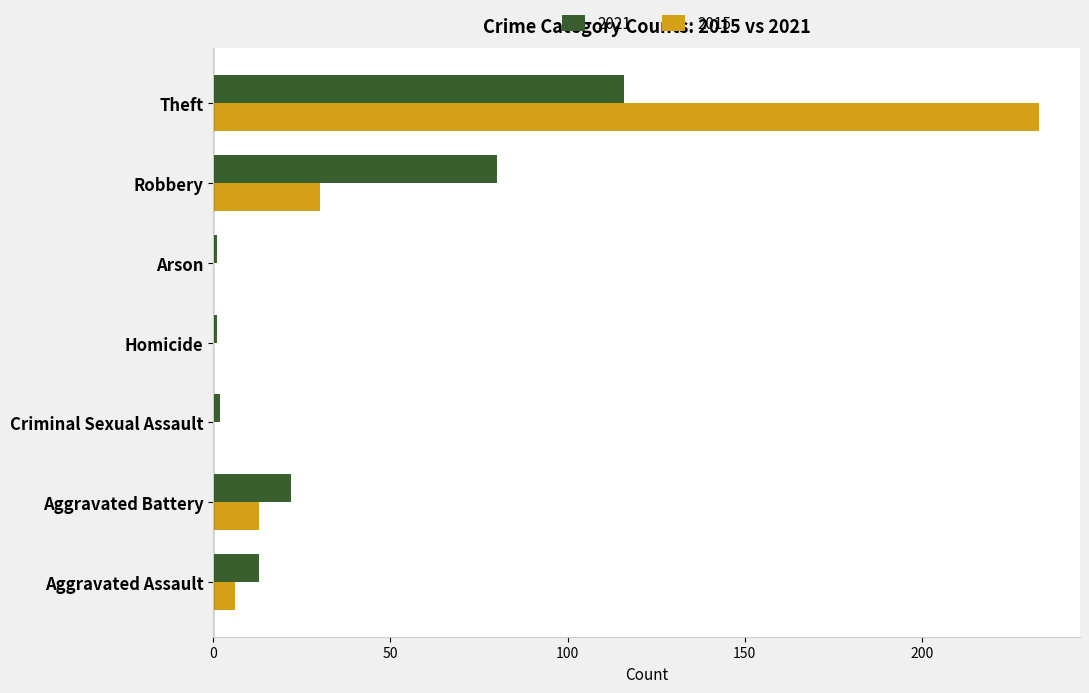

The 2021 series shows 13 at Aggravated Assault. True or false?

True